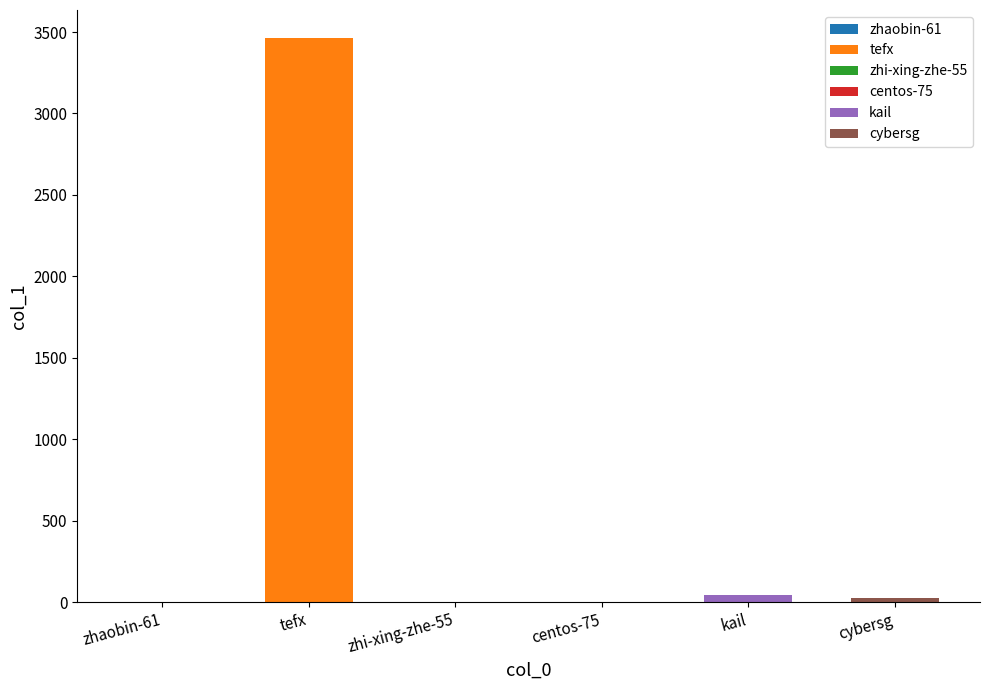

At which category does the chart reach its peak across all series?

tefx